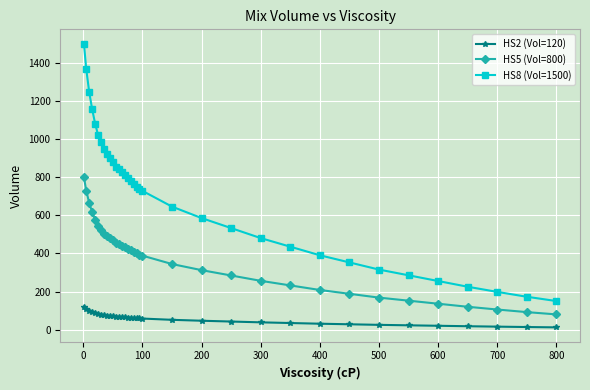

Which series has the widest spread of values?

HS8 (Vol=1500)